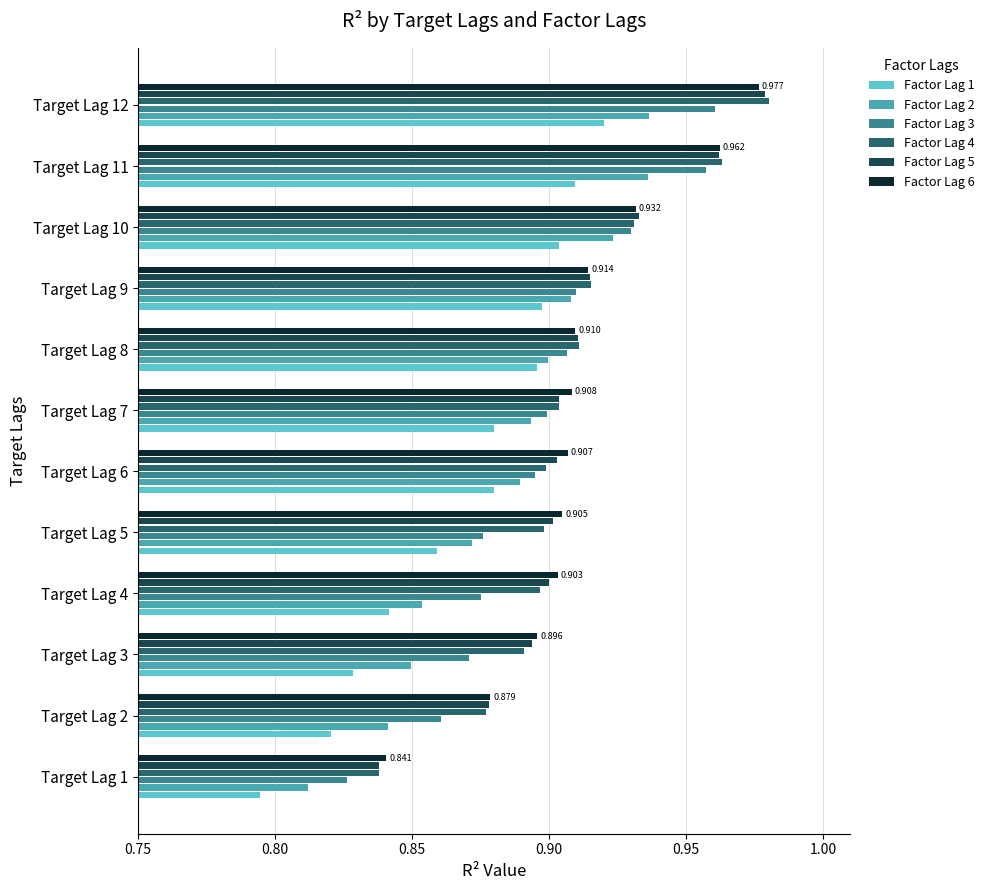

What are all the series names shown in the legend?

Factor Lag 1, Factor Lag 2, Factor Lag 3, Factor Lag 4, Factor Lag 5, Factor Lag 6